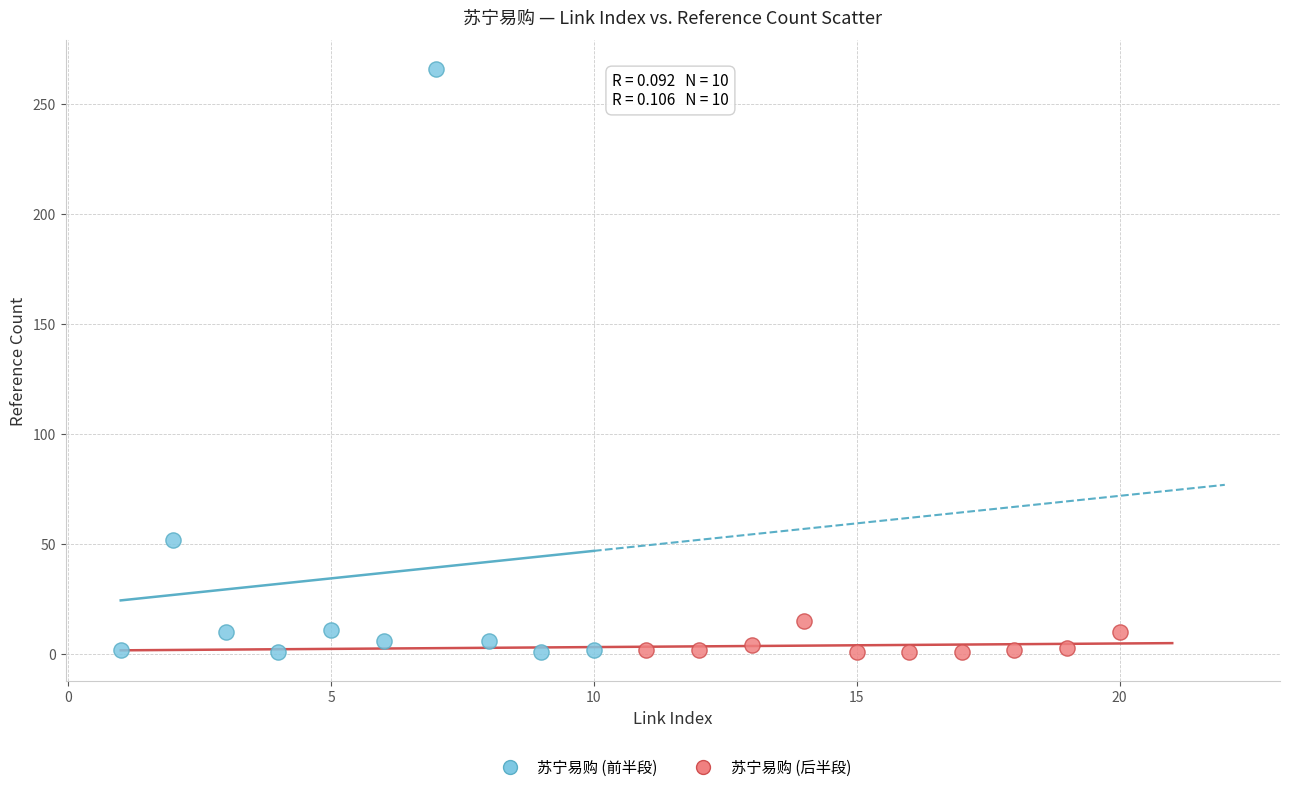

What are all the series names shown in the legend?

苏宁易购 (前半段), 苏宁易购 (后半段)